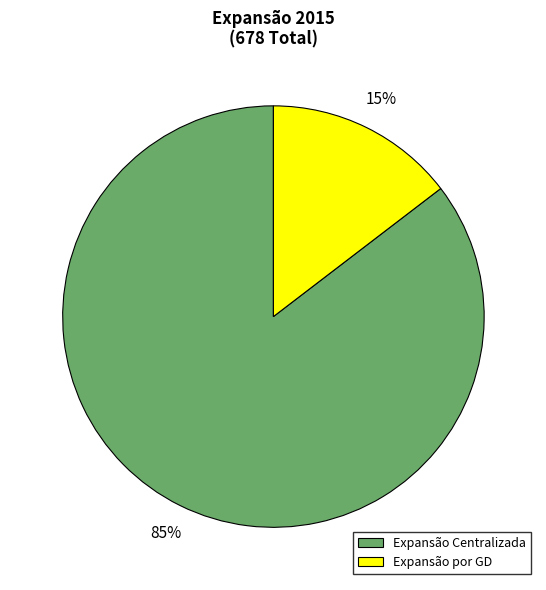

How many segments does this pie chart have?

2